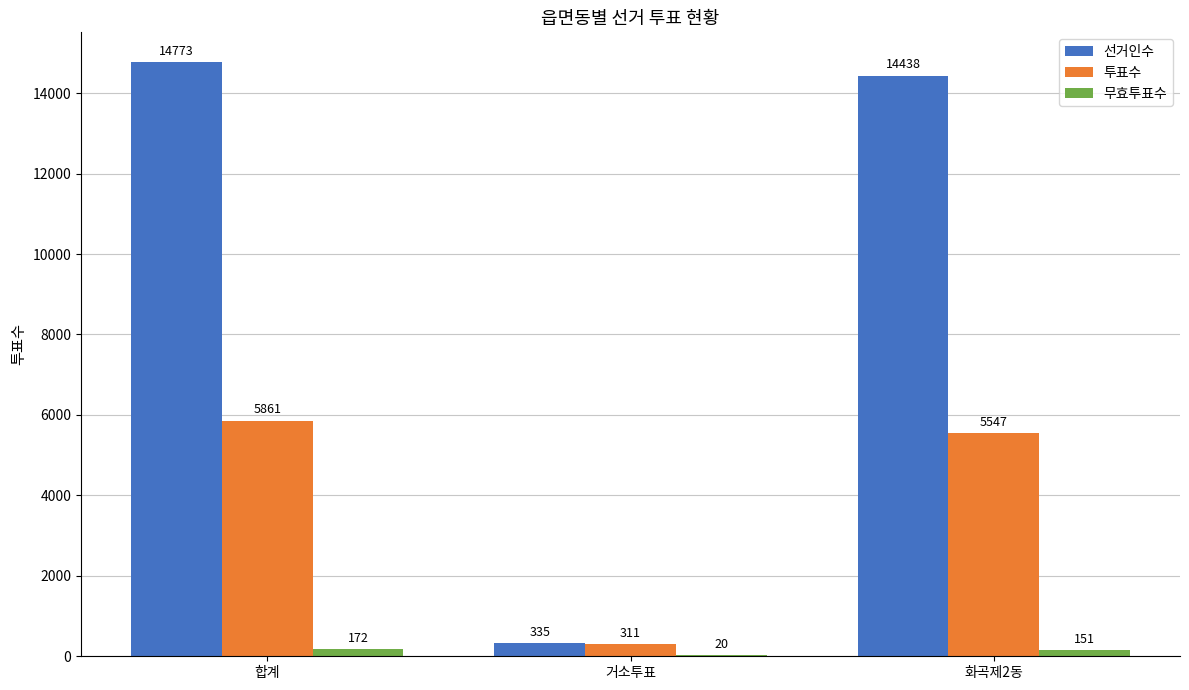

What are all the series names shown in the legend?

선거인수, 투표수, 무효투표수